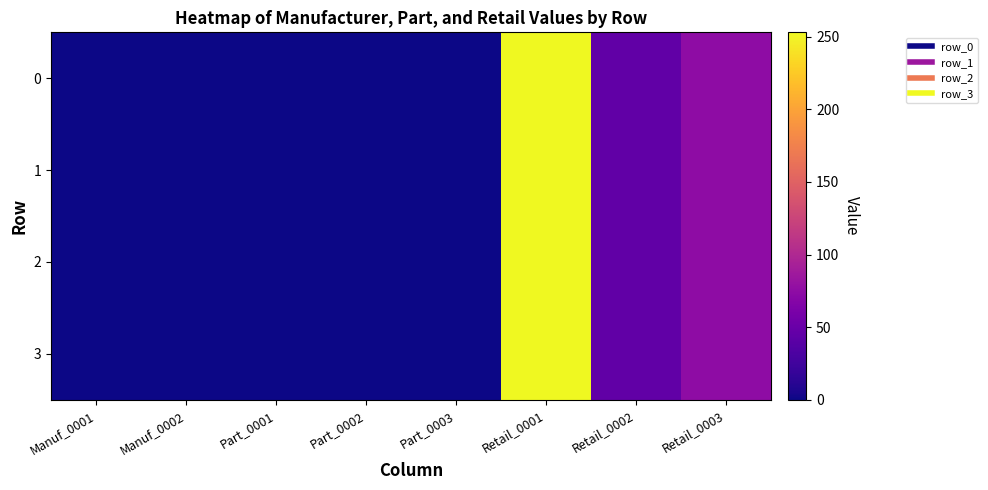

How many series are shown in this chart?

4